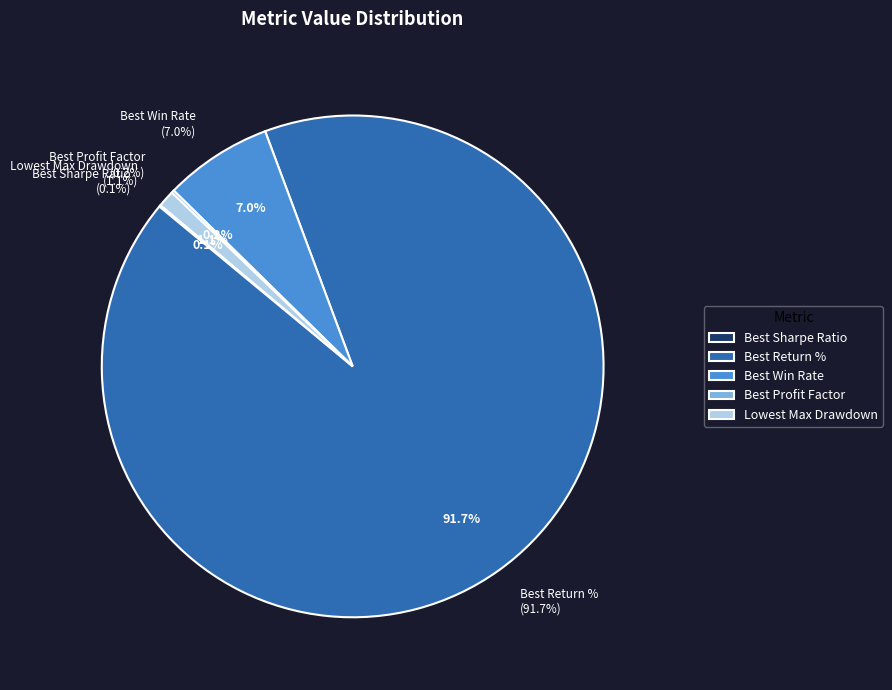

What is the change in value from Best Return % to Best Win Rate?

-561.3